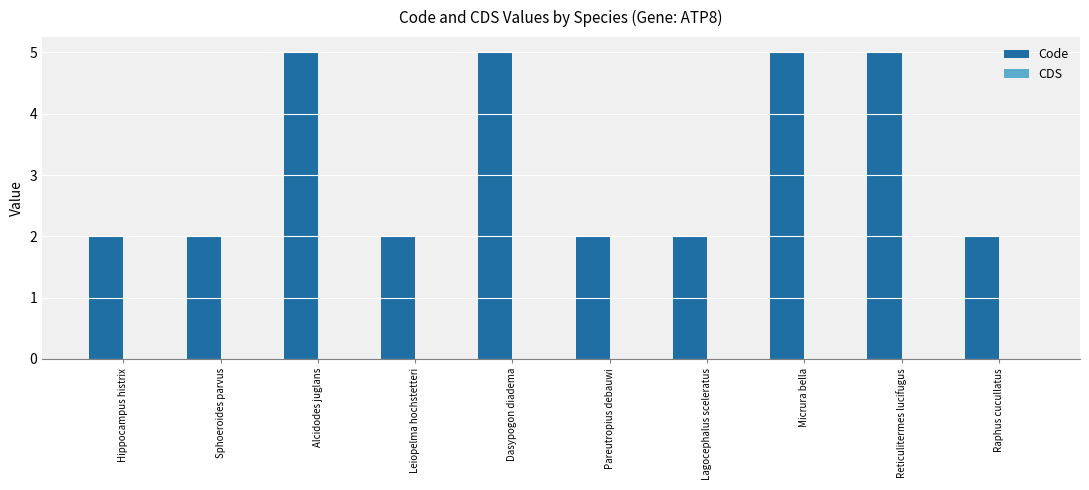

What is the change in value from Alcidodes juglans to Raphus cucullatus?

-3